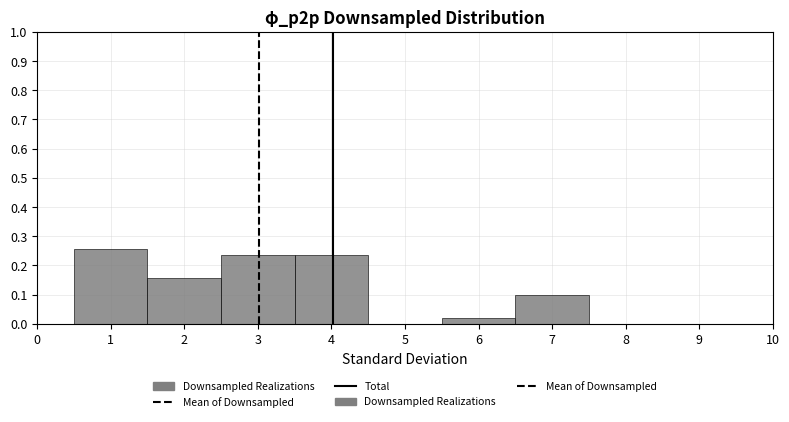

Over which range of the x-axis is the bar tallest?

0.5 to 1.5